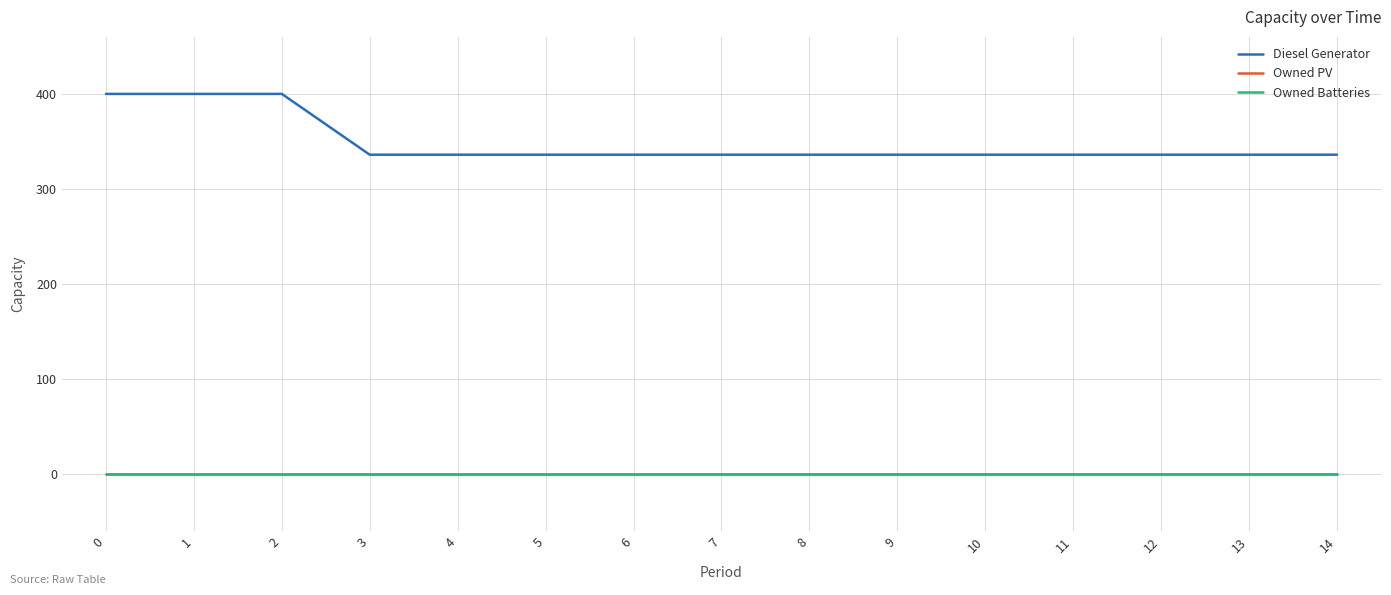

What is the sum of all Diesel Generator values?

5232